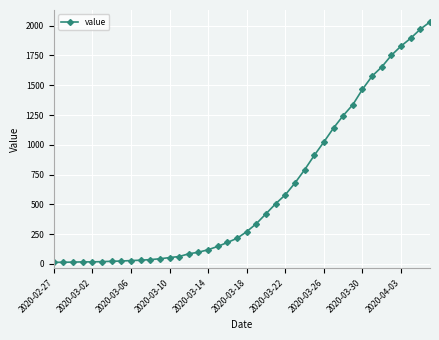

What is the difference between the maximum and minimum values?

2019